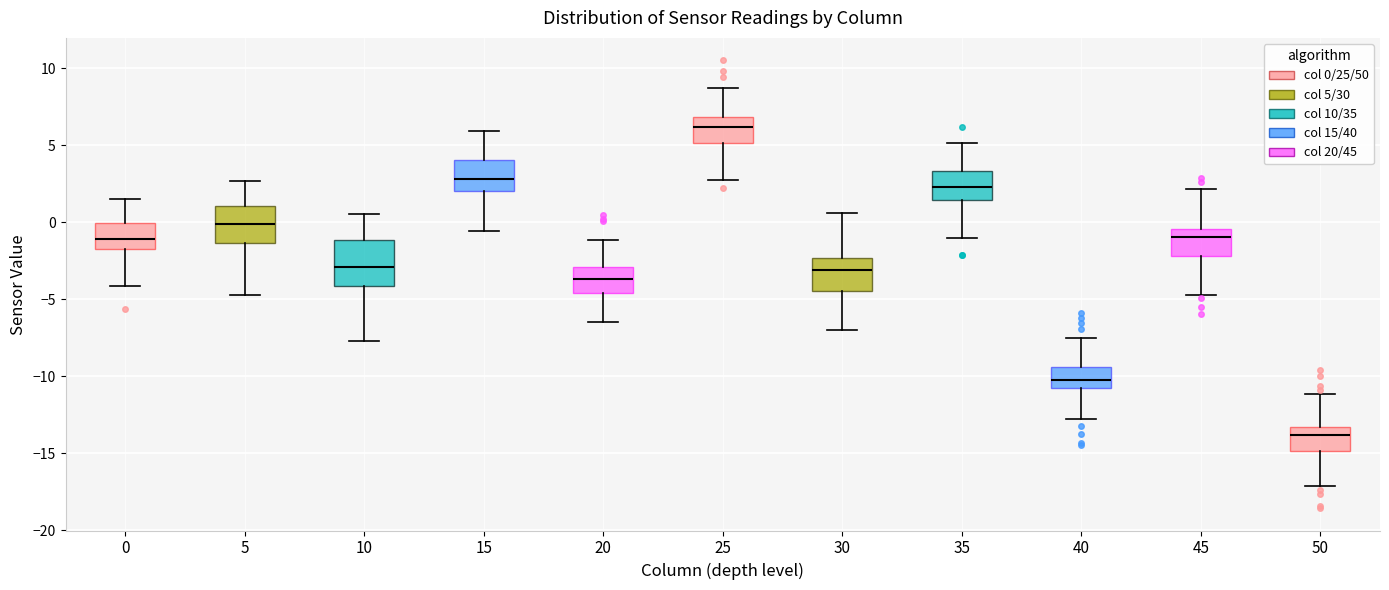

Which box has the lowest median line?

50